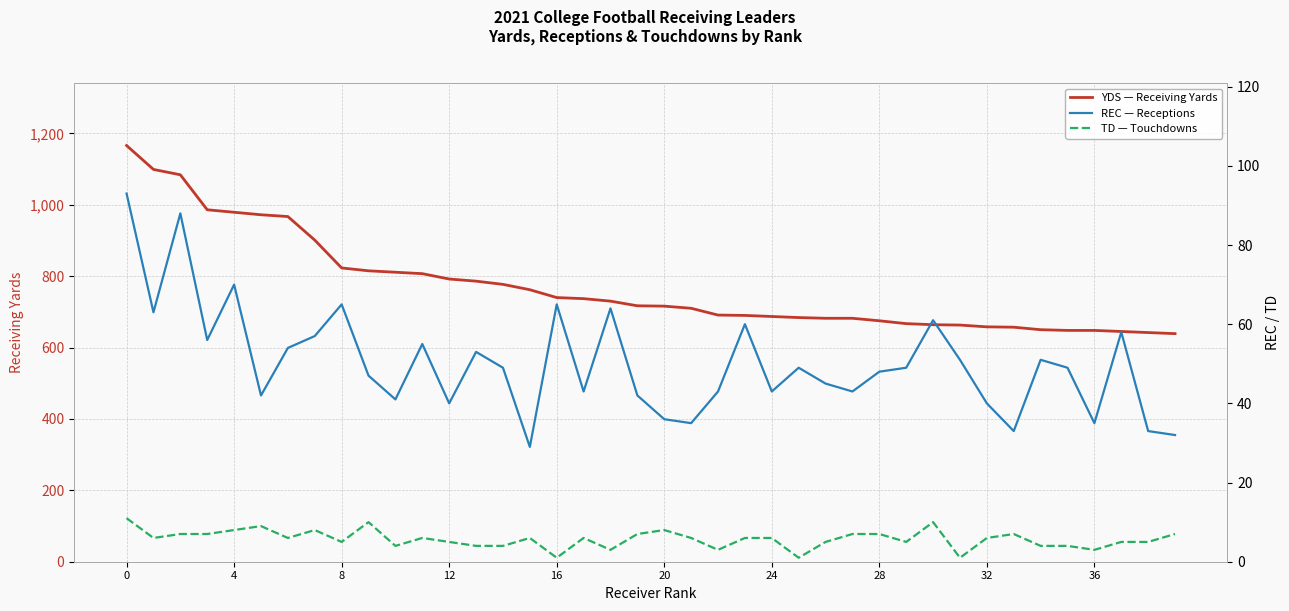

What is the difference between the maximum and minimum values in the TD — Touchdowns series?

10